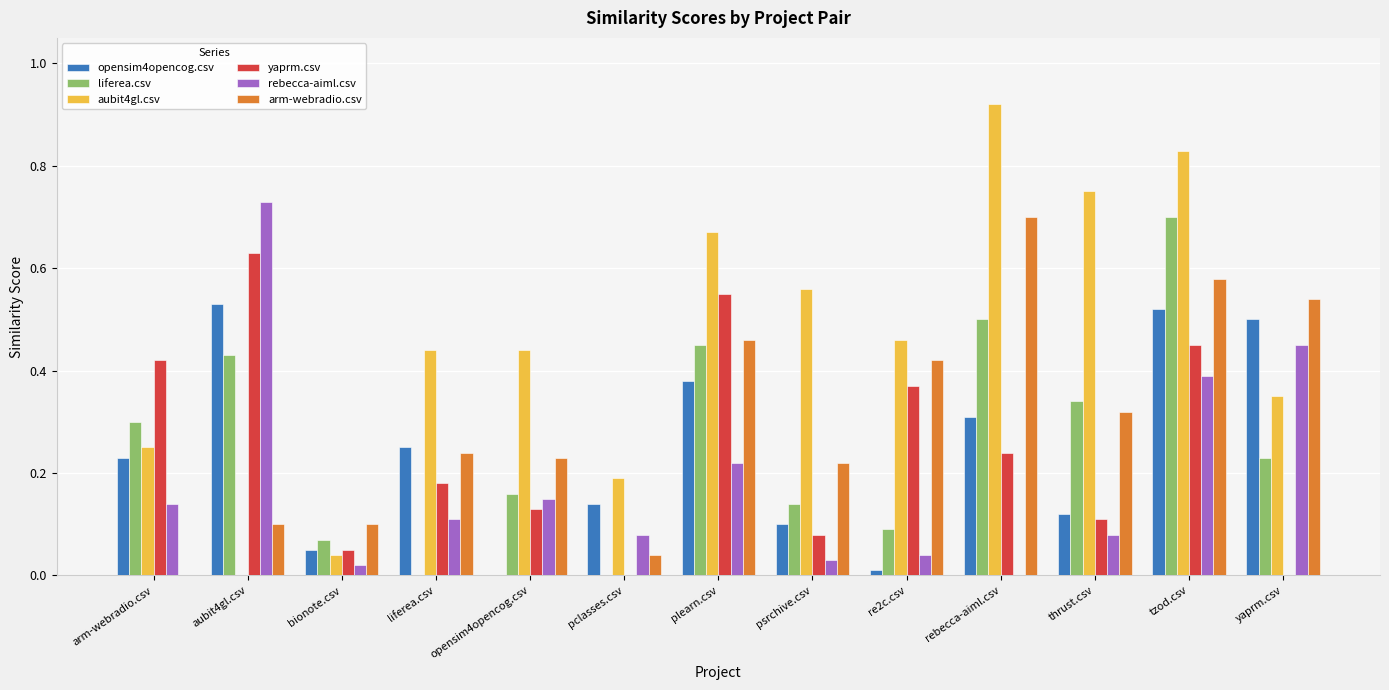

What are all the series names shown in the legend?

opensim4opencog.csv, liferea.csv, aubit4gl.csv, yaprm.csv, rebecca-aiml.csv, arm-webradio.csv